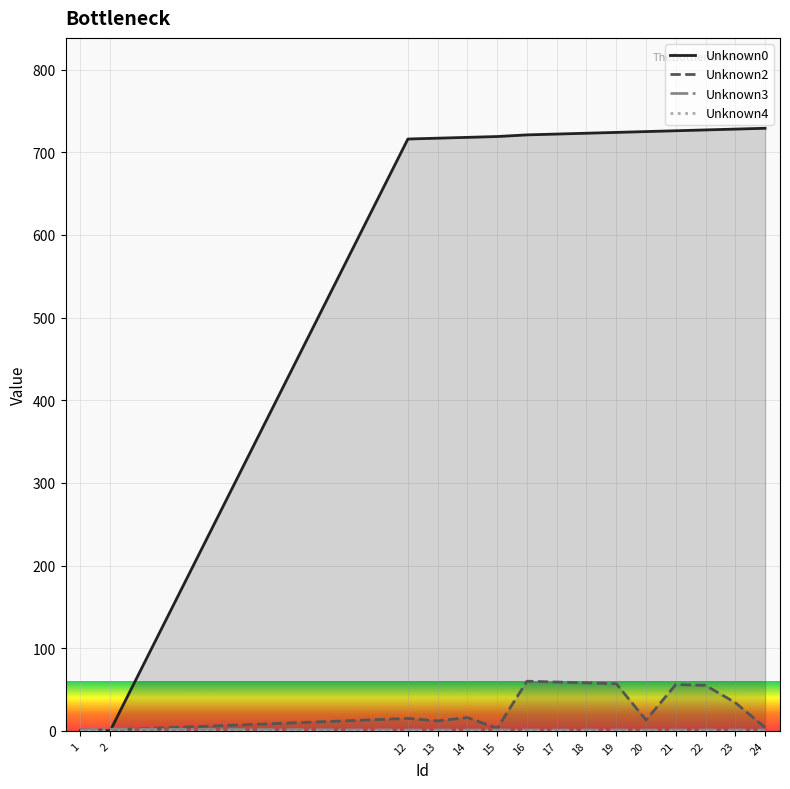

How many intersections are there between Unknown0 and Unknown3?

1